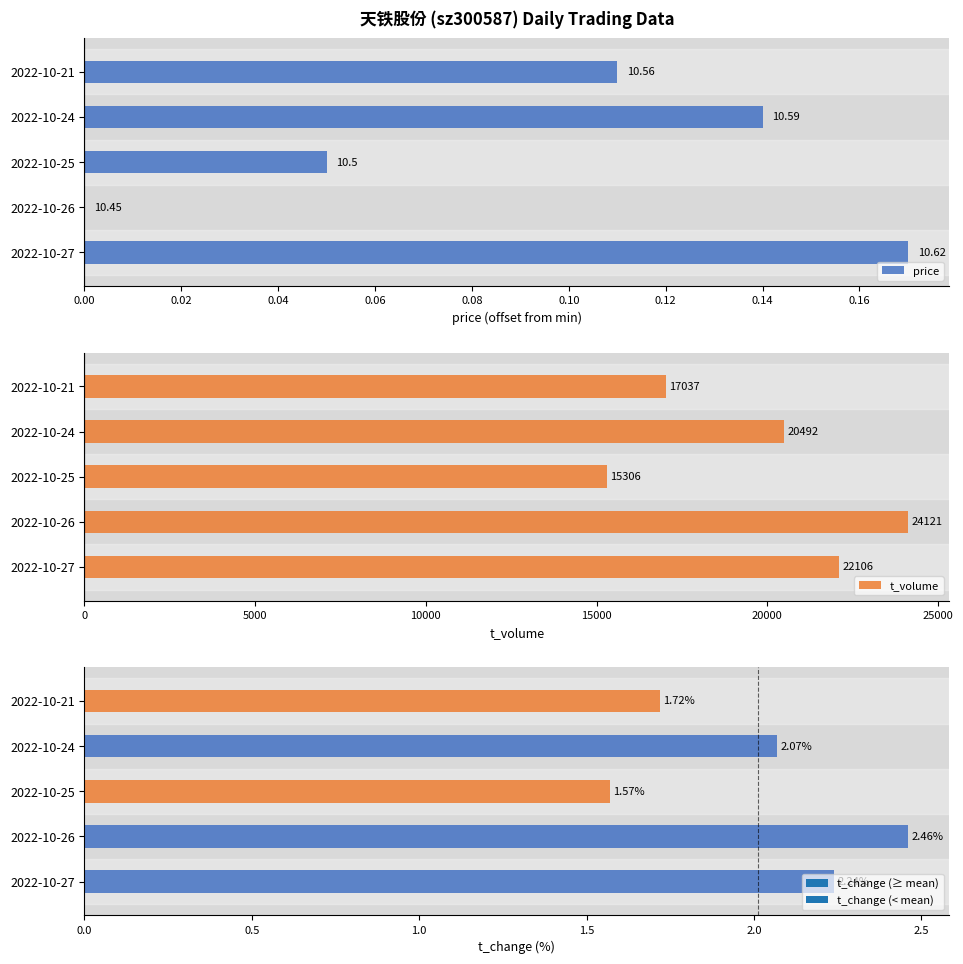

Count the price values in the range 0 to 1.

5